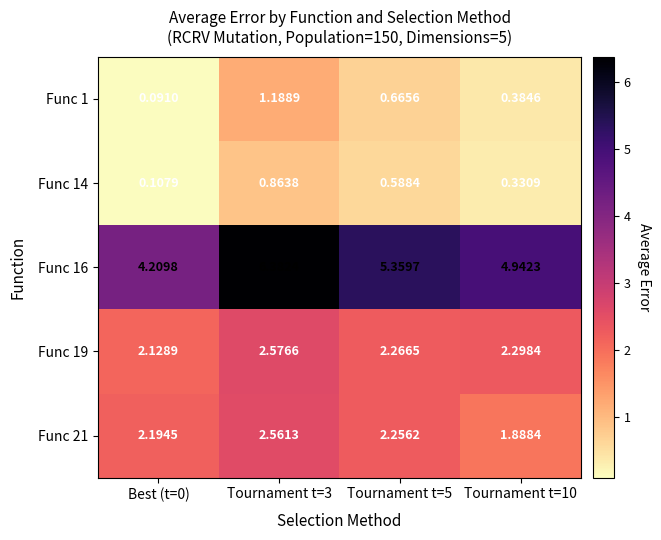

Which series changed the most between Best (t=0) and Tournament t=3?

Func 16